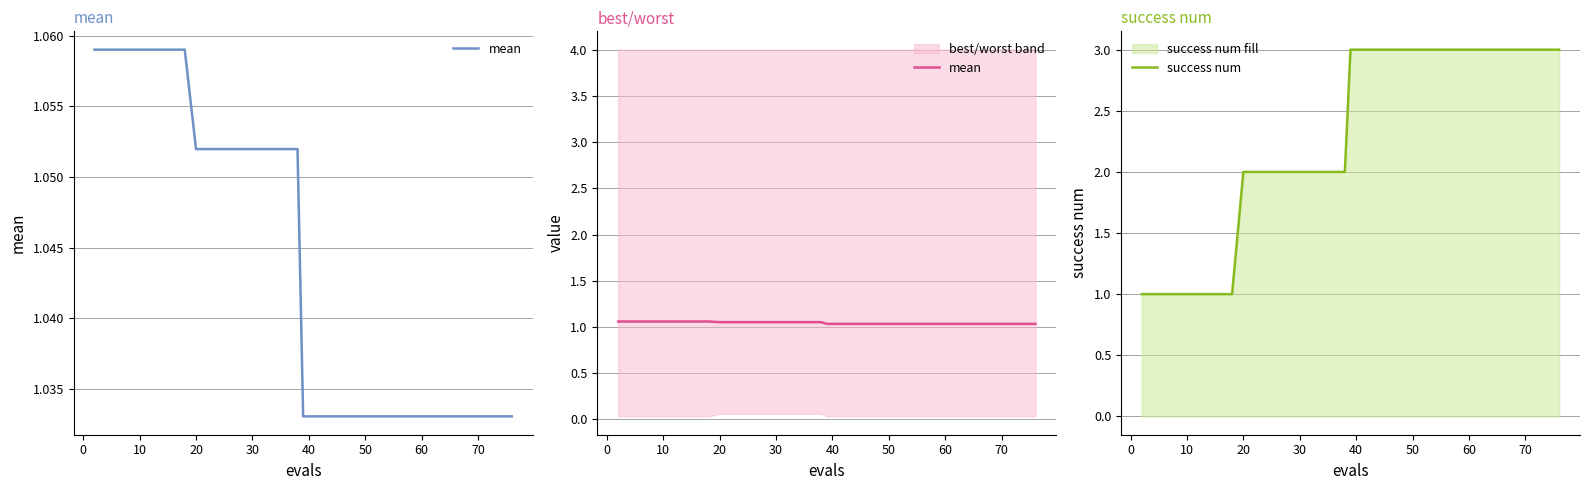

True or false: success num has a value of 3 at 70.

True